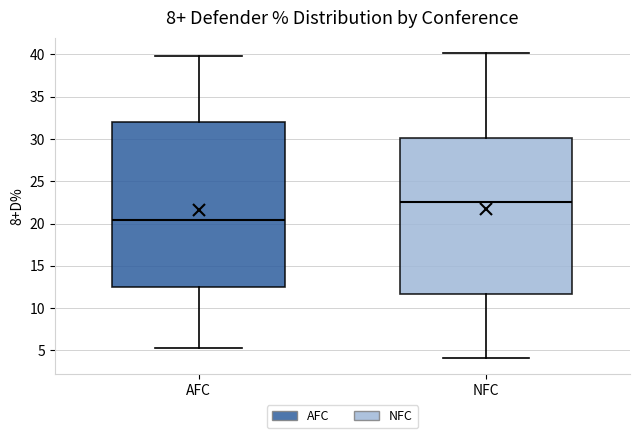

Which box is the tallest, from its lower edge to its upper edge?

AFC